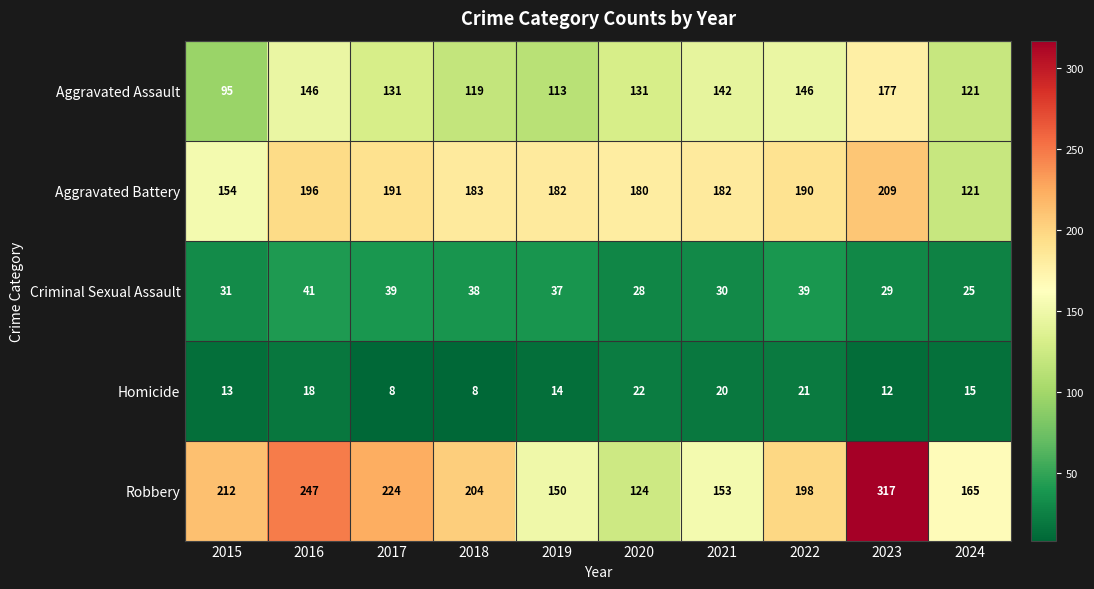

What is the total value across all series at 2015?

505